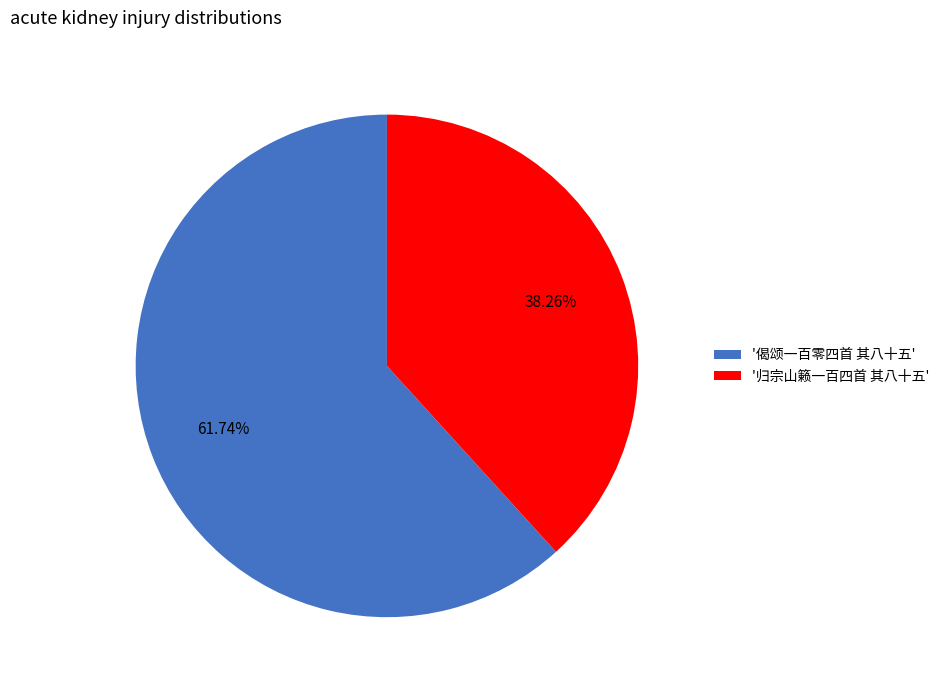

How many segments does this pie chart have?

2